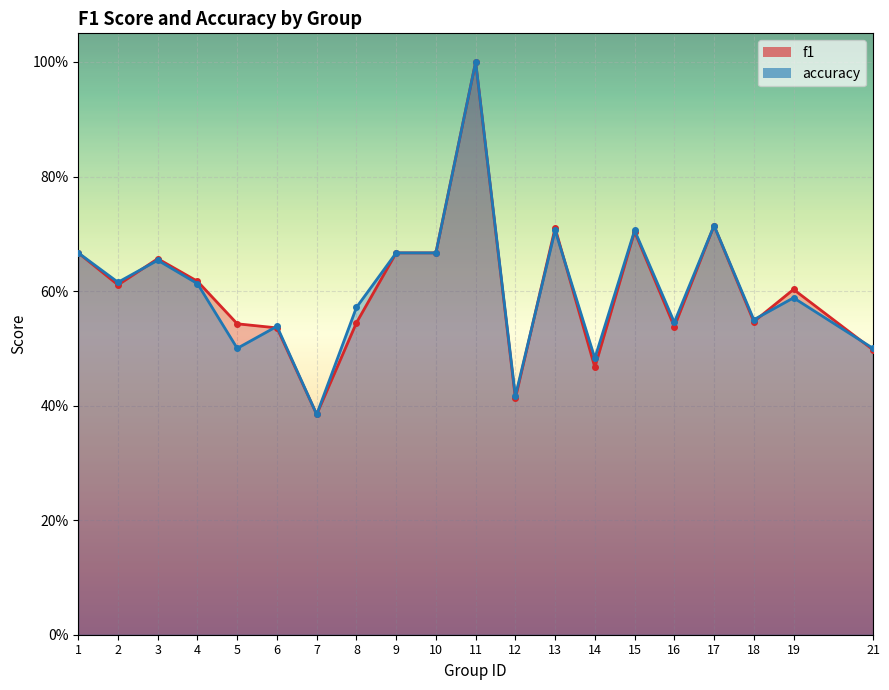

How many lines are shown in the chart?

2